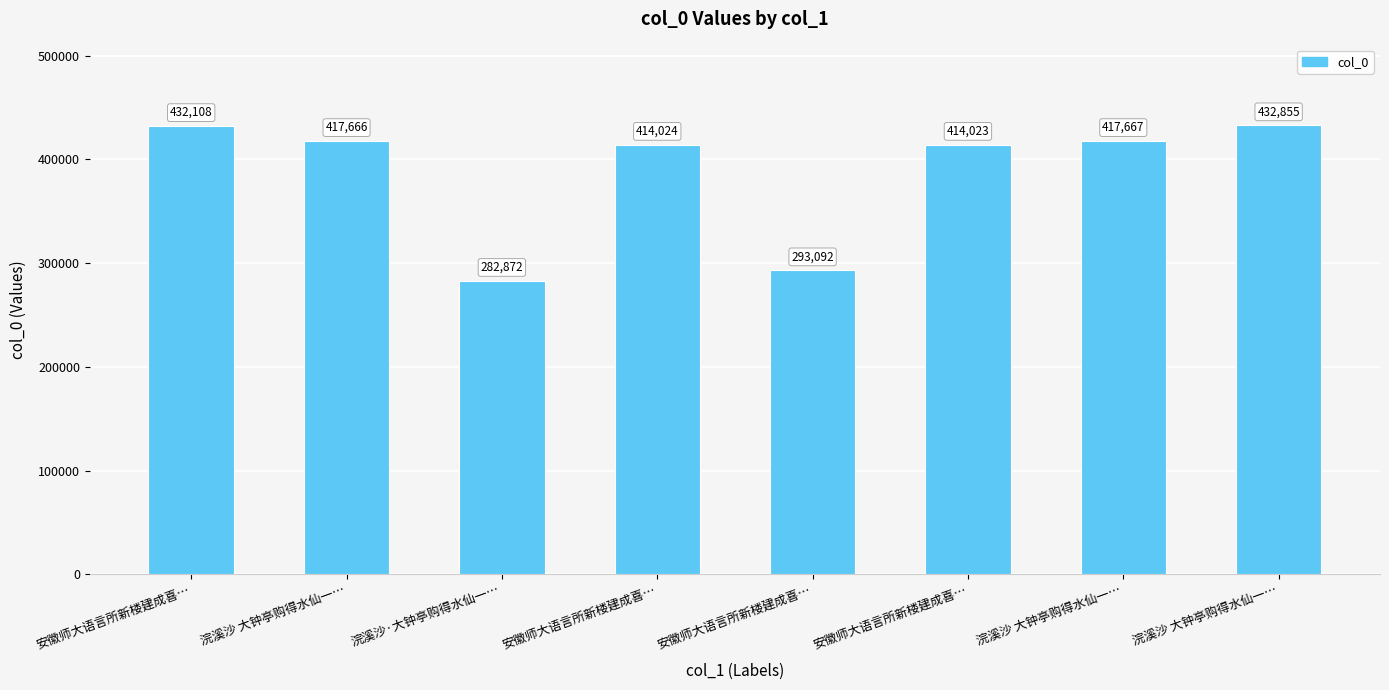

What is the change in value from 安徽师大语言所新楼建成喜… to 安徽师大语言所新楼建成喜…?

+120931